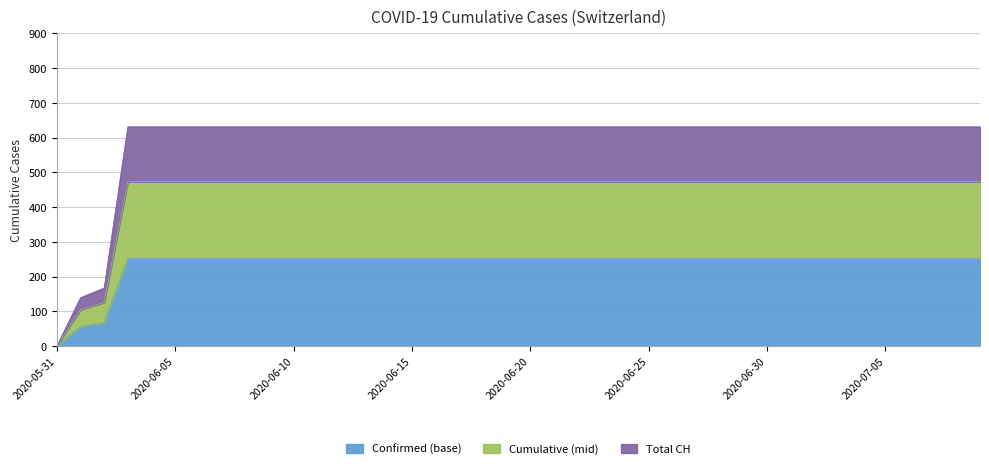

What is the highest value of the Confirmed (base) series?

252.4